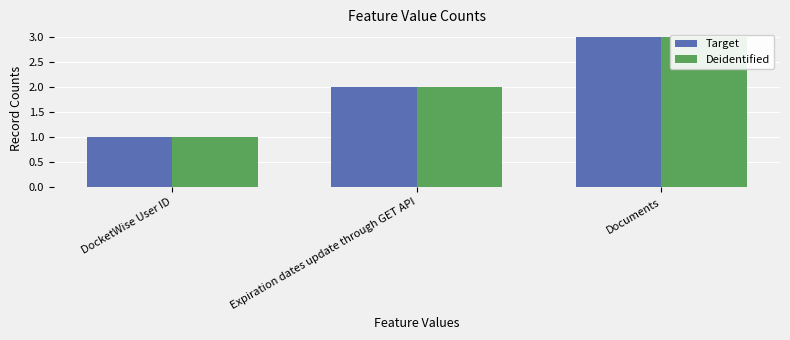

How many series are shown in this chart?

2